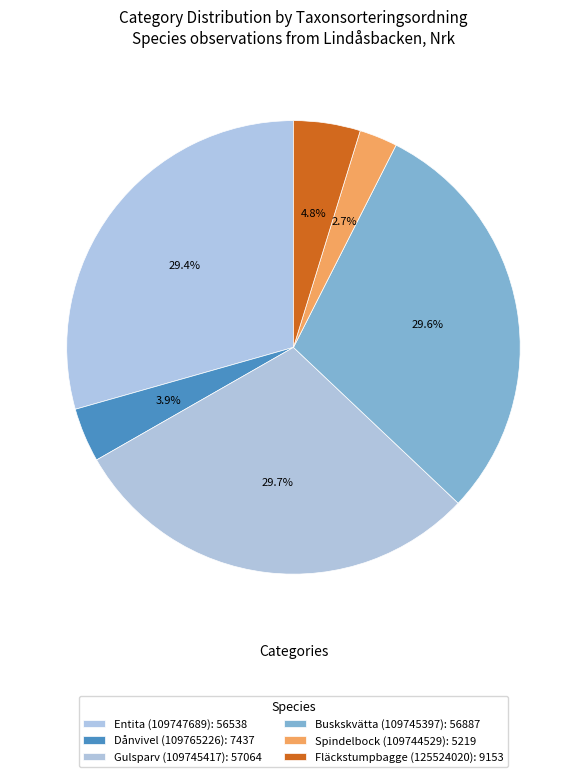

Is it true that Entita (109747689) is 18% of the pie?

False